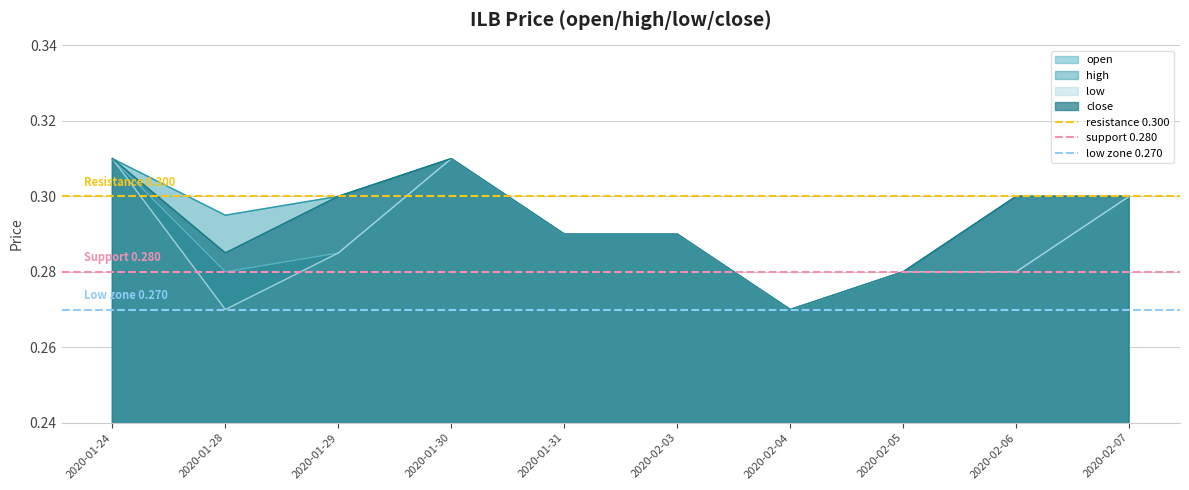

What is the average value of the resistance 0.300 series?

0.3